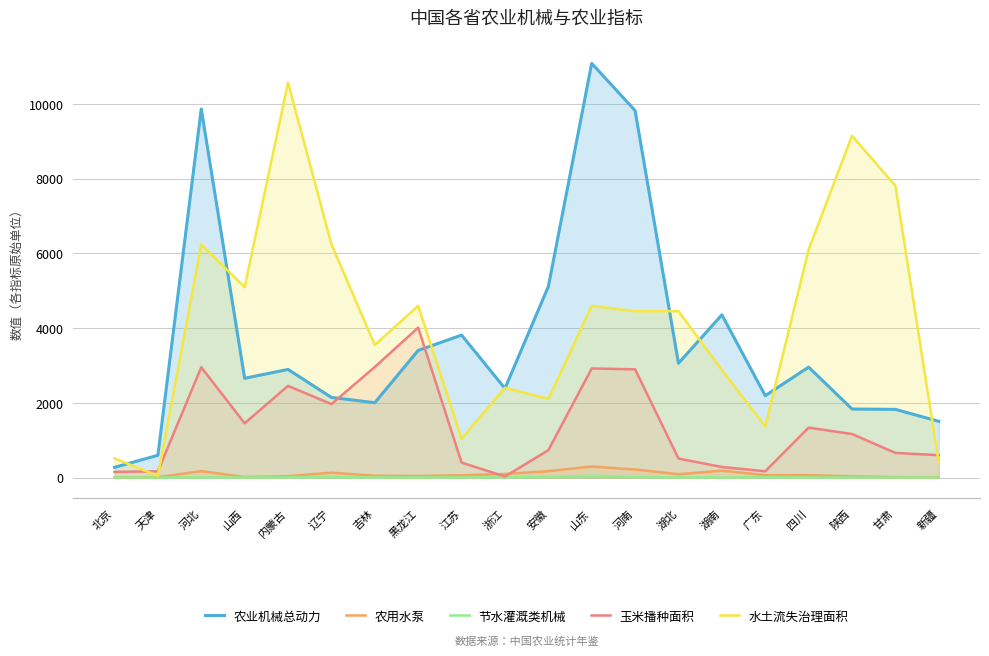

Which category has the highest value across all series?

山东